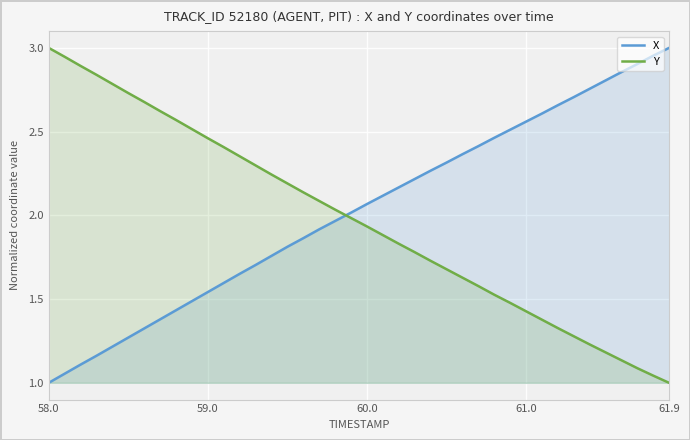

Which series has the widest spread of values?

X